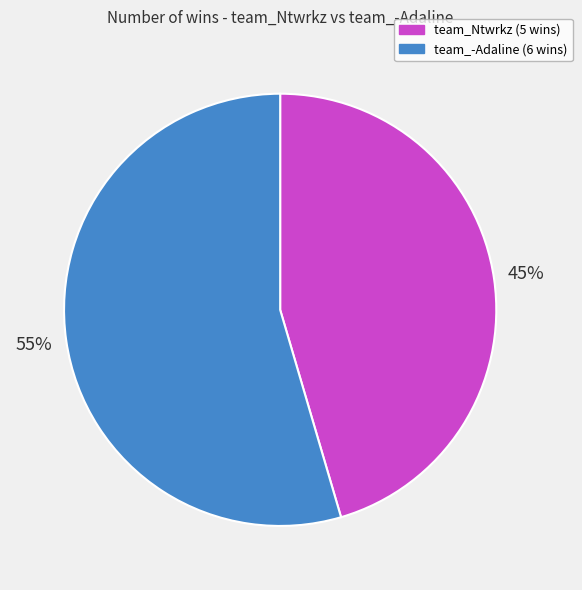

Is there any slice that represents more than half of the pie?

Yes